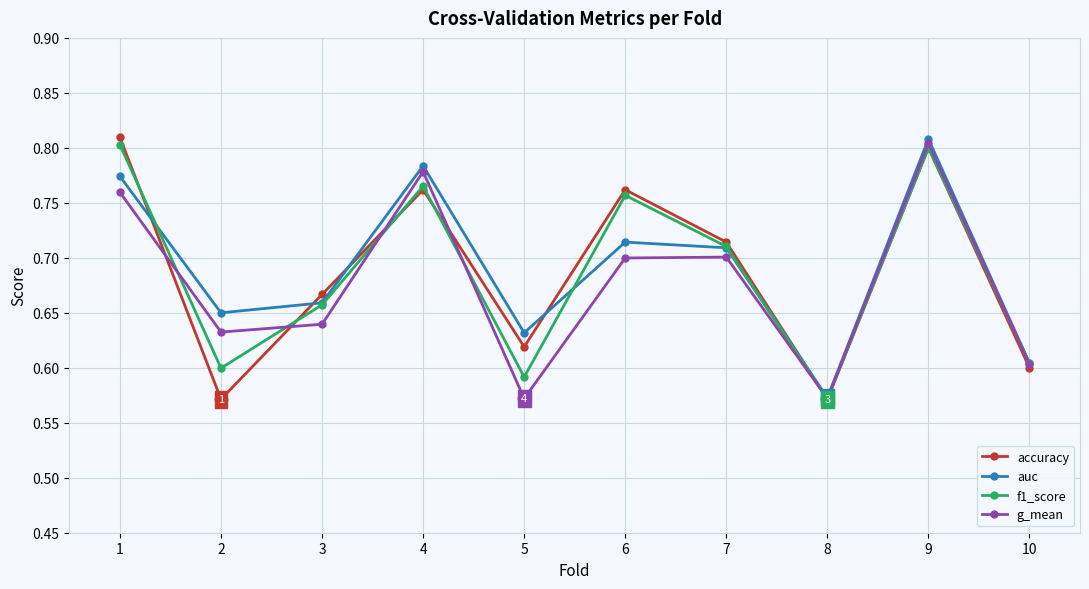

Which series changed the most between 6 and 9?

g_mean